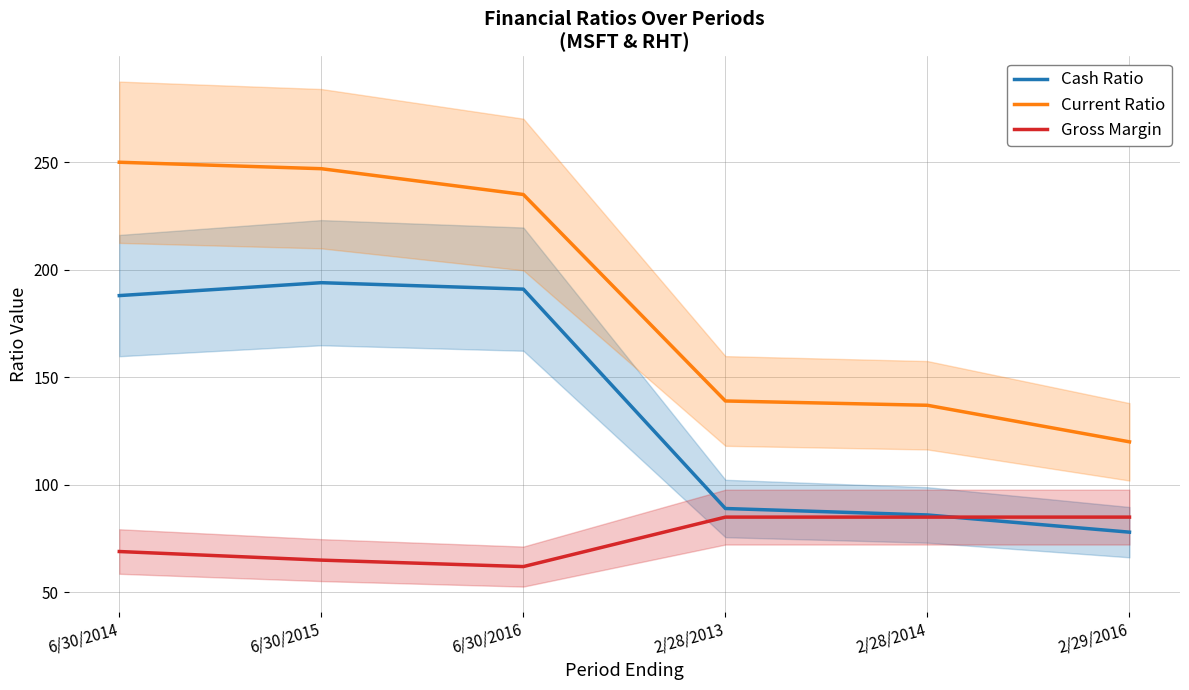

How many lines are shown in the chart?

3